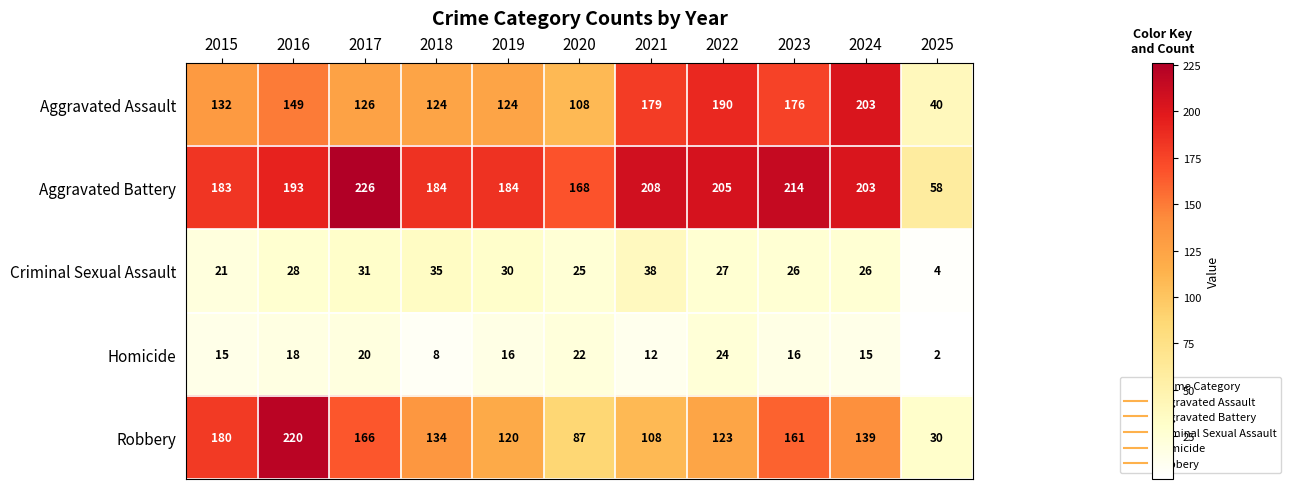

What is the minimum value for Aggravated Assault?

40